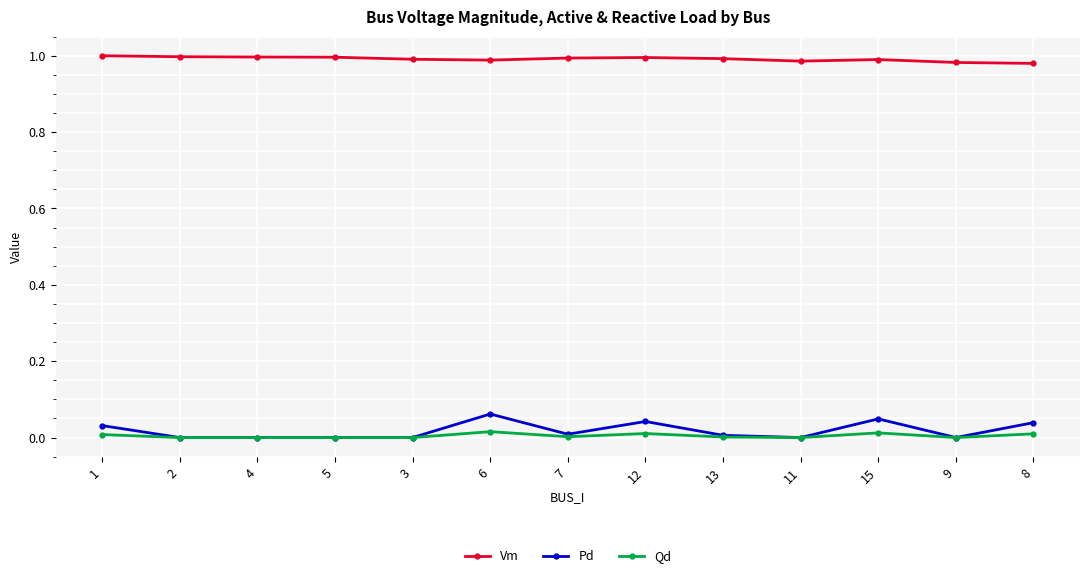

Which series has the widest spread of values?

Pd